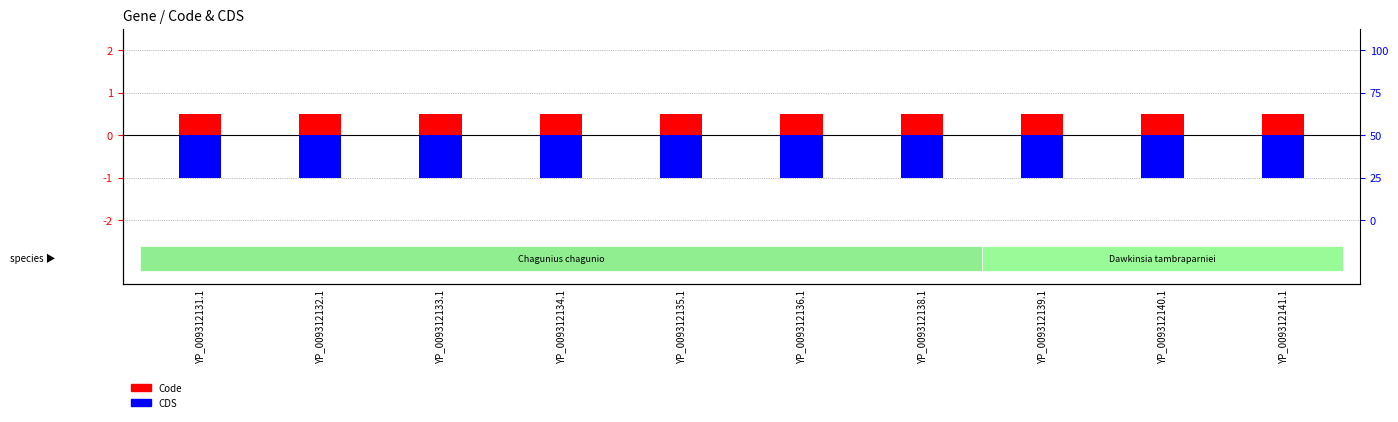

What is the total value across all series at YP_009312132.1?

-0.5